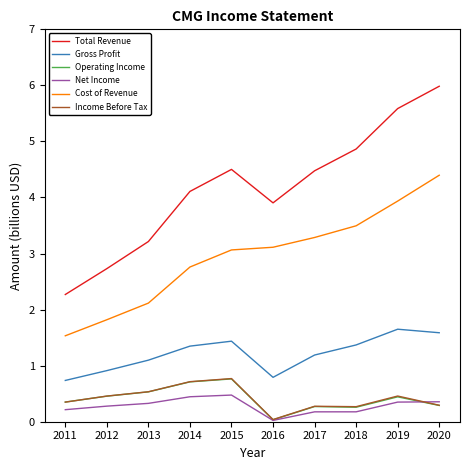

Is the value of Gross Profit at 2015 greater than the value of Cost of Revenue at 2014?

No